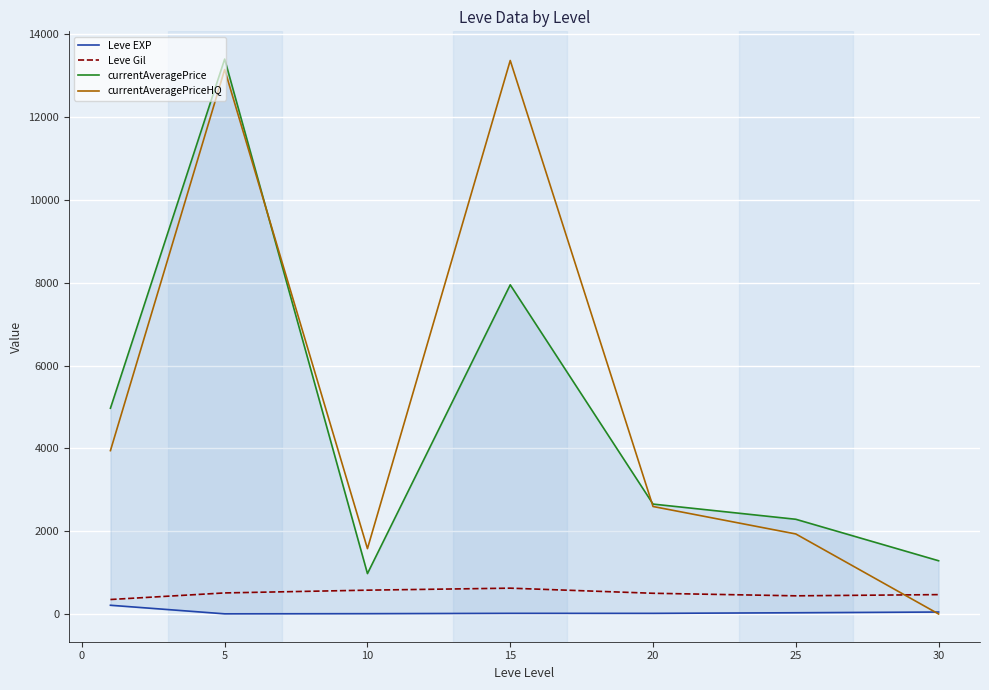

How many interior local valleys does the currentAveragePrice series have?

1